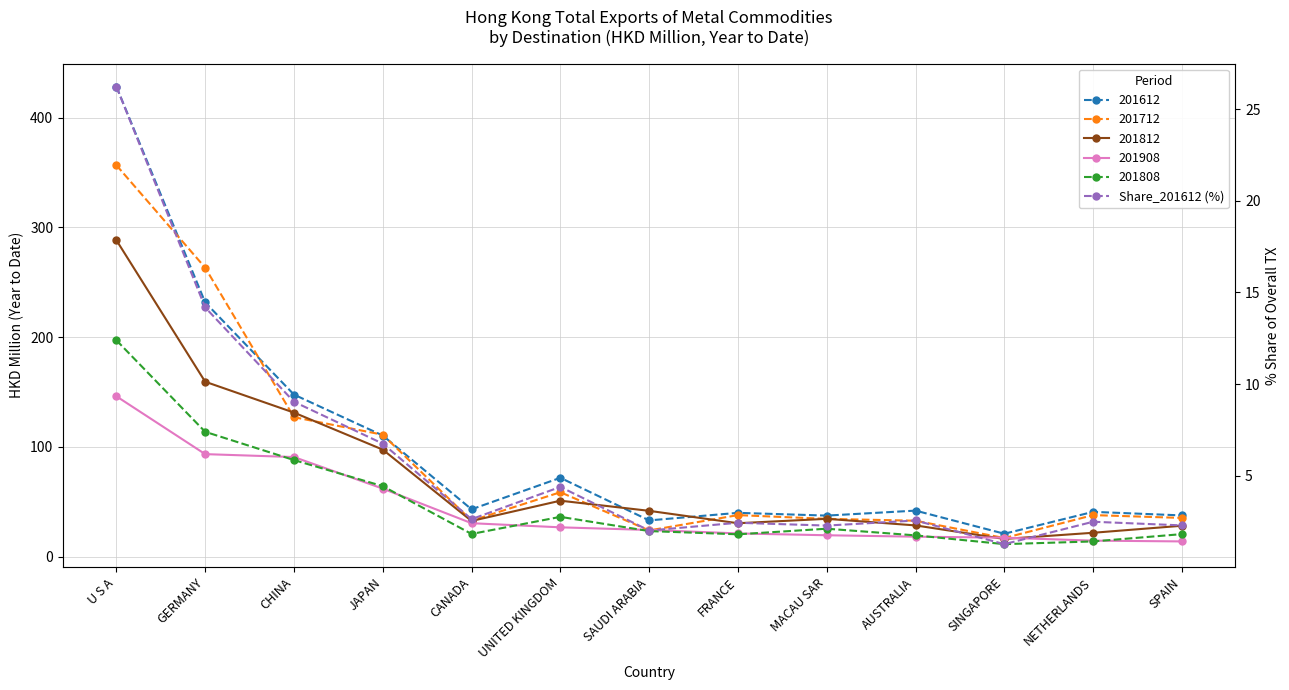

True or false: the data shows 0.9 at SINGAPORE.

False